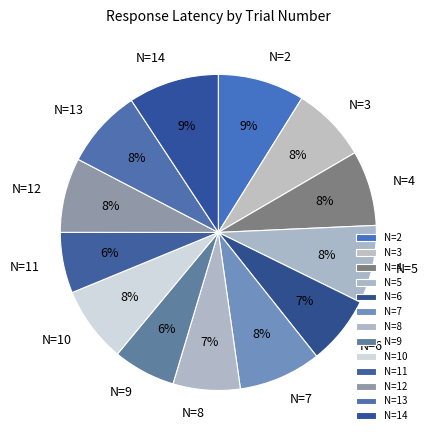

Does any single category account for the majority?

No